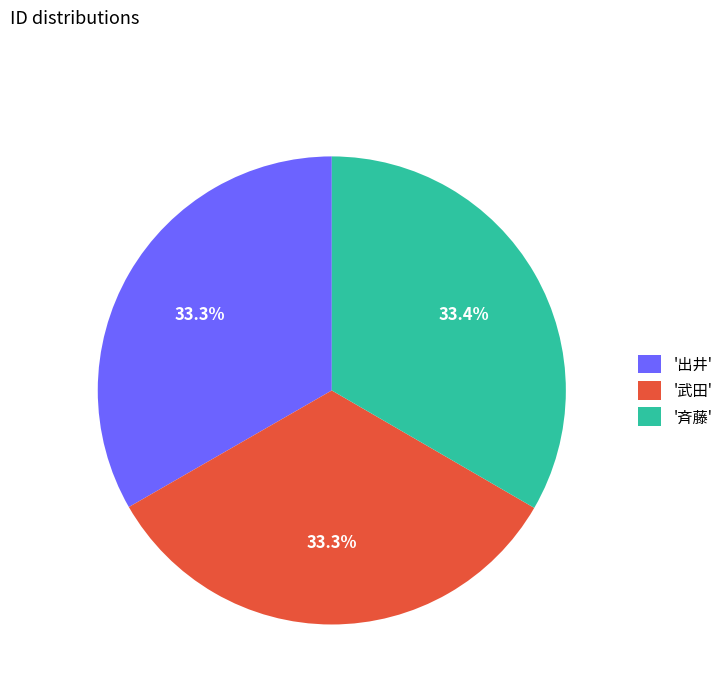

Is there a majority slice in this chart?

No